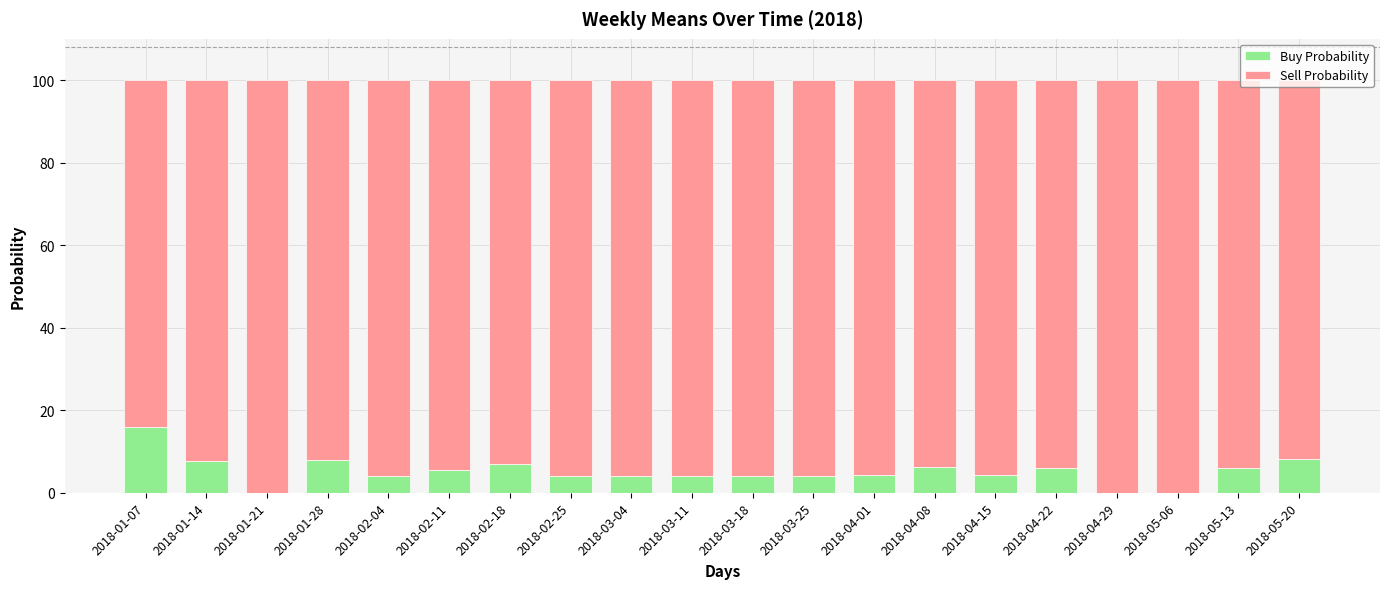

Count the number of data series in this chart.

2